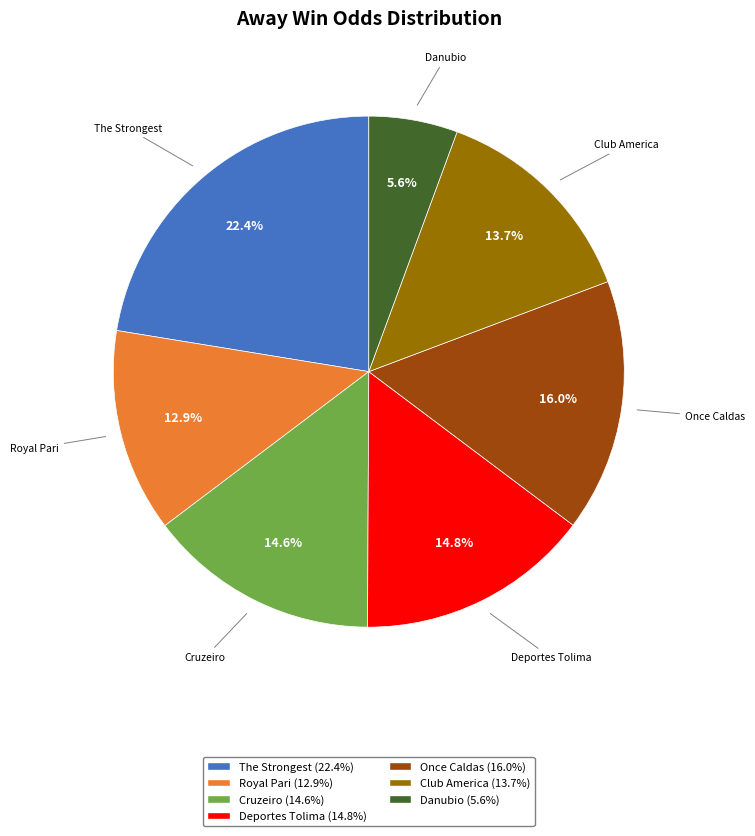

Which has a higher value, Club America or Cruzeiro?

Cruzeiro